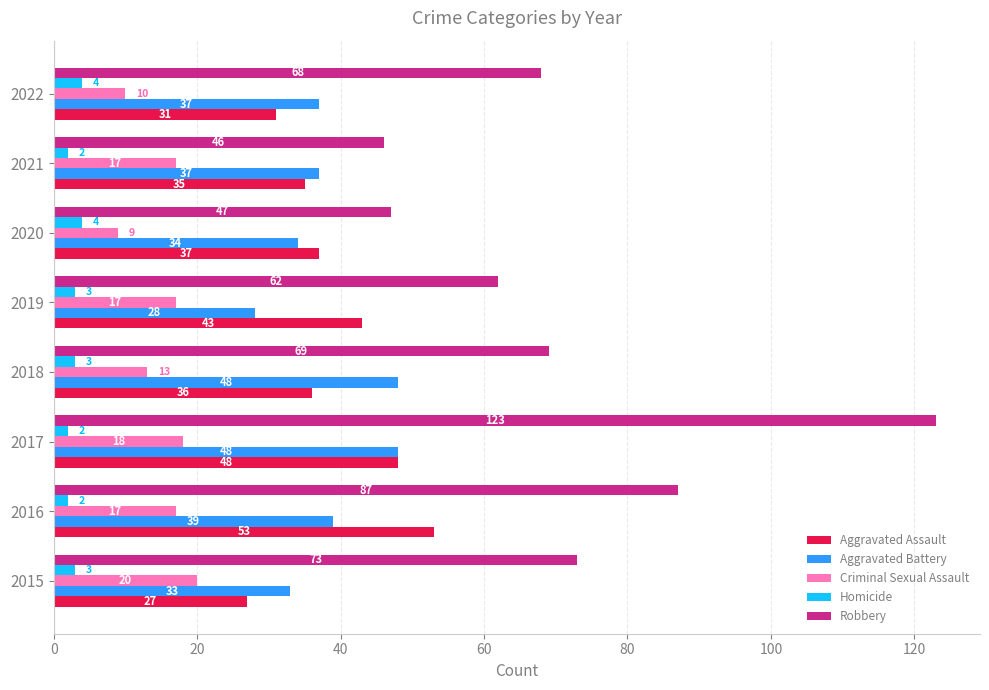

What value does the Aggravated Battery series have at 2018?

48